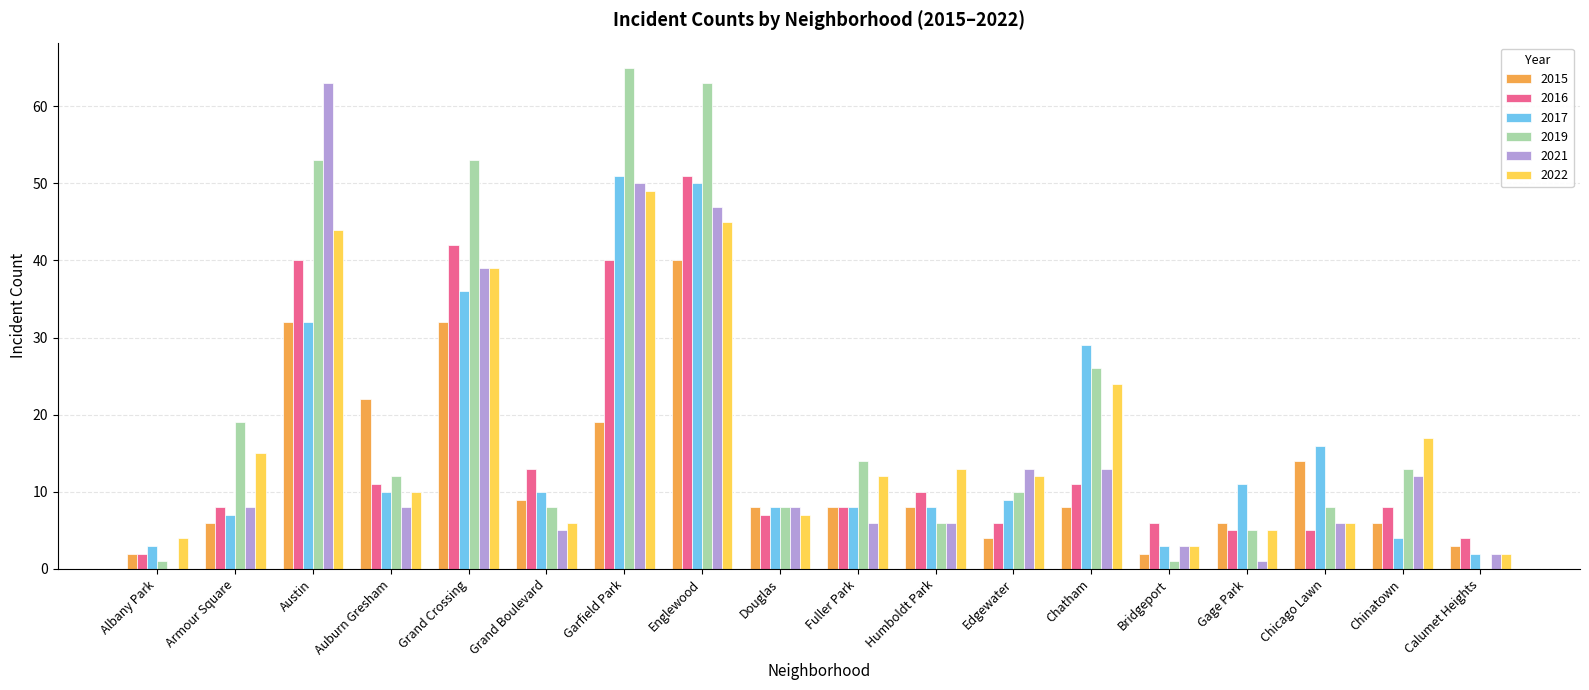

What is the greatest value displayed?

65